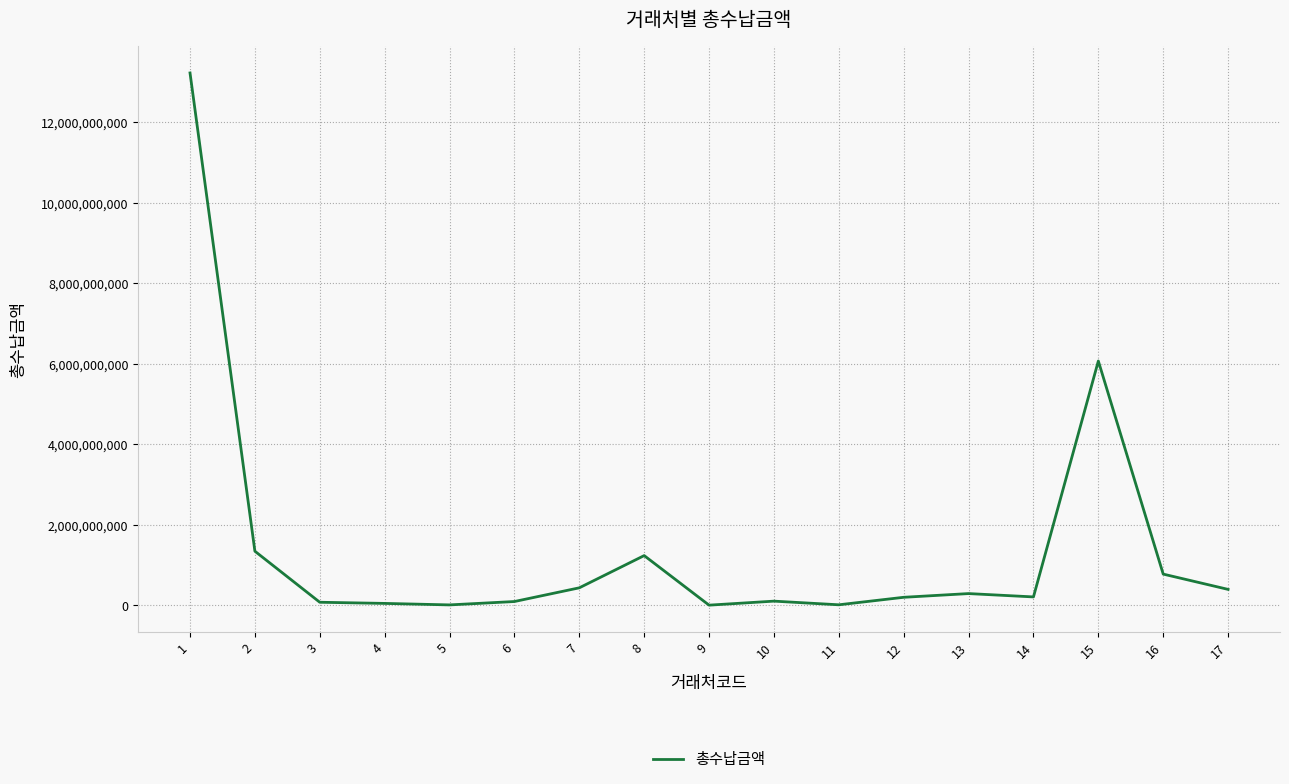

What is the ratio of the value at 8 to the value at 13?

4.3